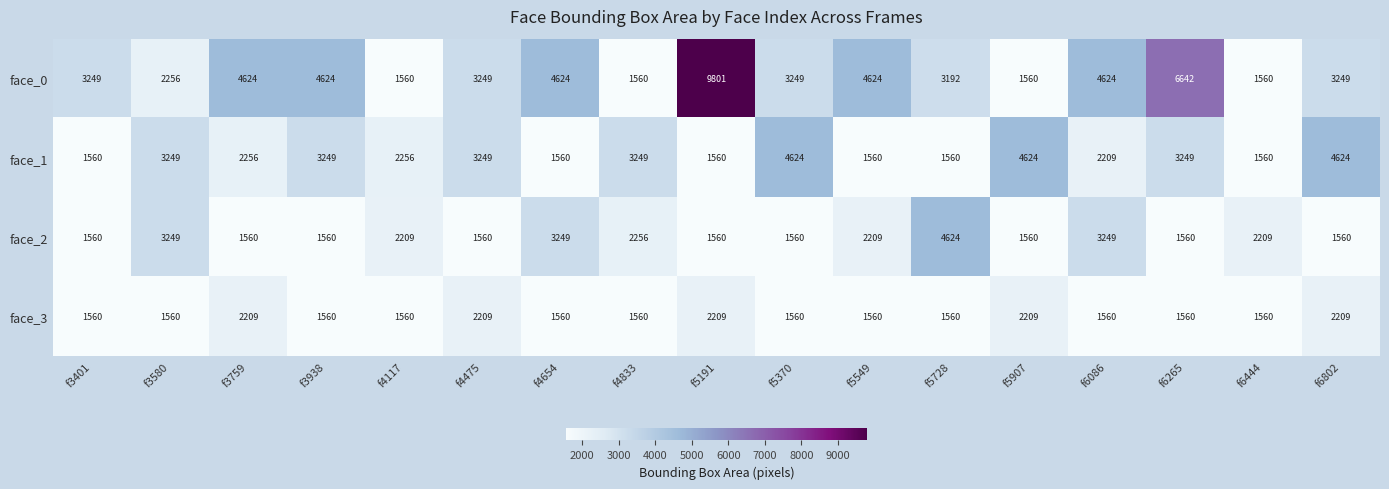

Is it true that face_0 equals 2267 at f6444?

False